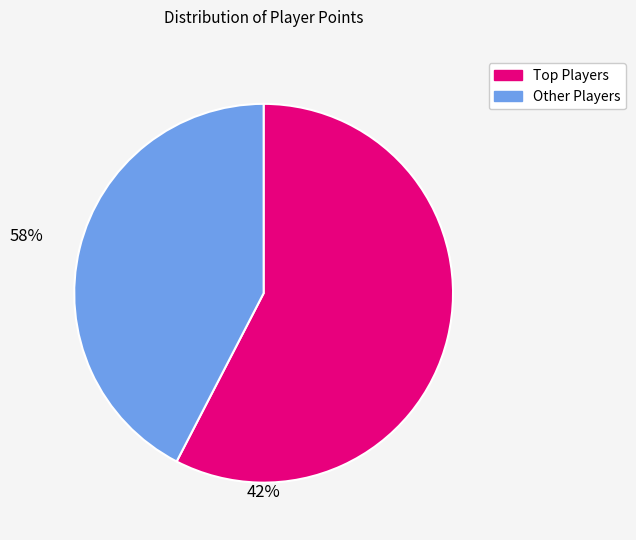

Does any single category account for the majority?

Yes